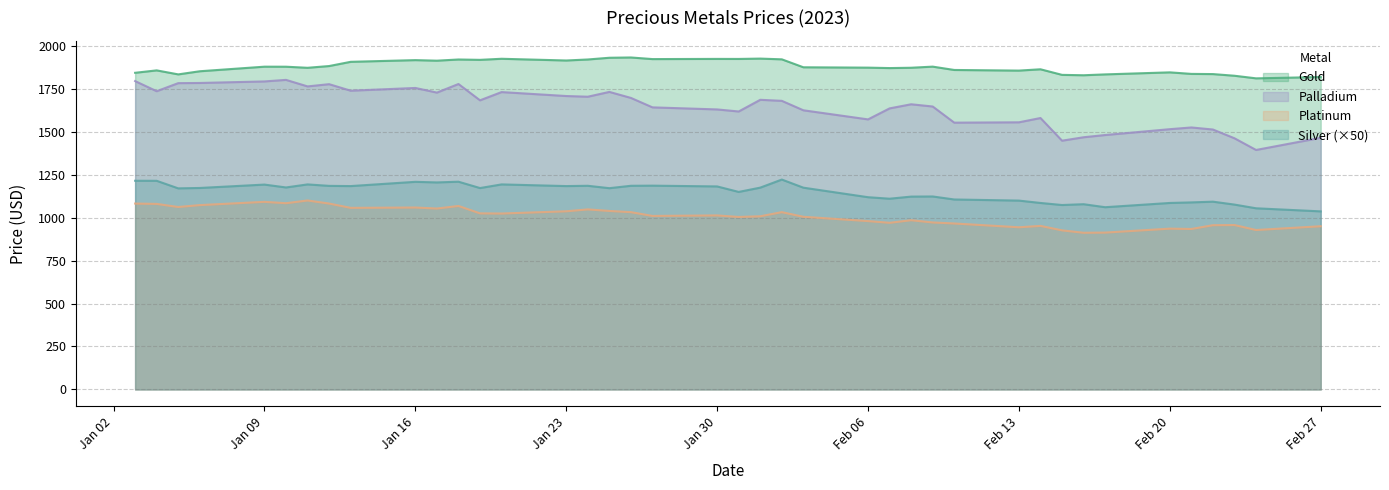

True or false: Platinum has more than 1 points higher than both neighbors.

True